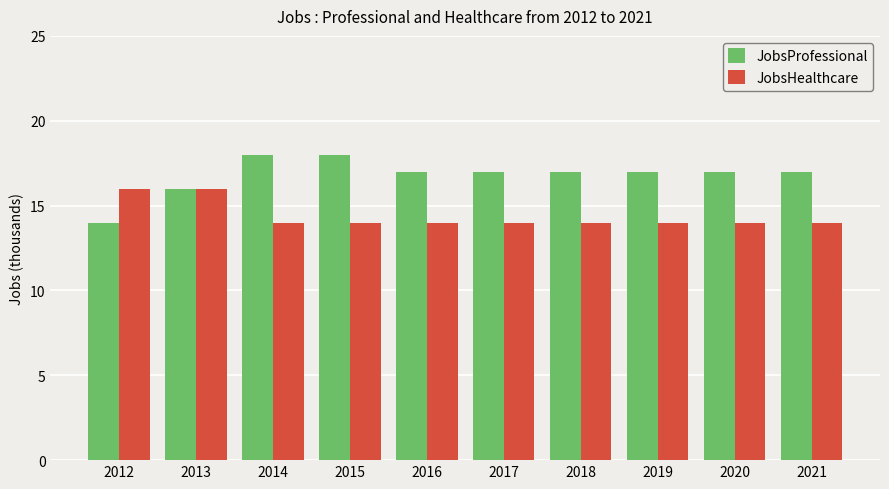

What is the smallest value displayed?

14